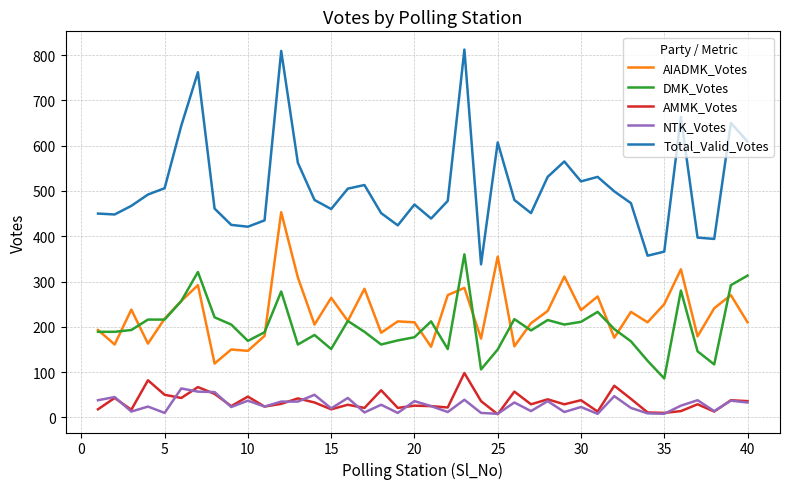

Which series has the largest total across all categories?

Total_Valid_Votes